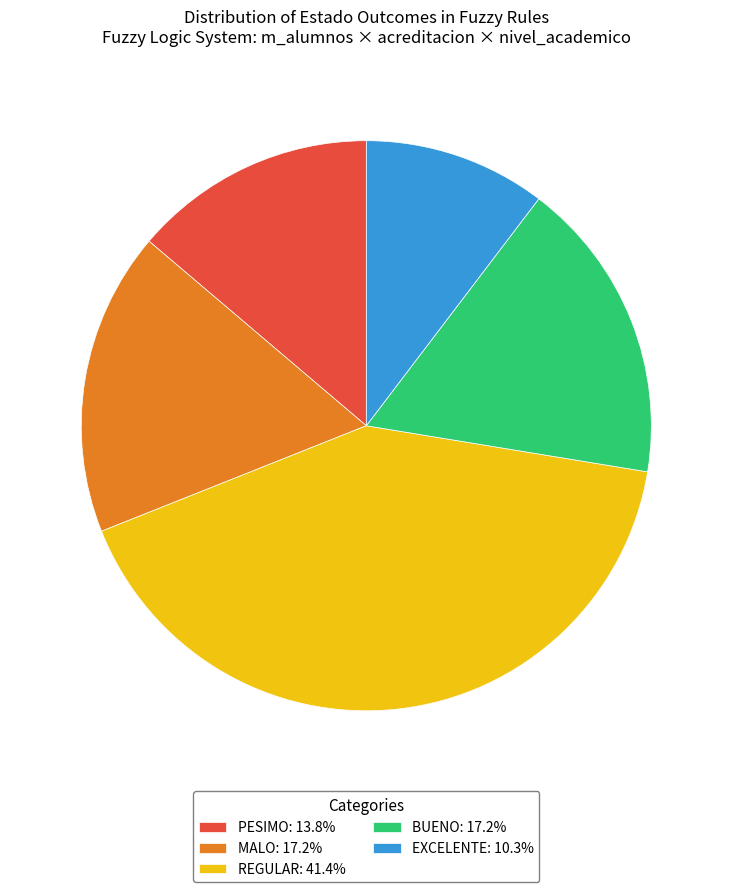

Approximately how many times larger is the value at PESIMO: 13.8% compared to EXCELENTE: 10.3%?

1.3